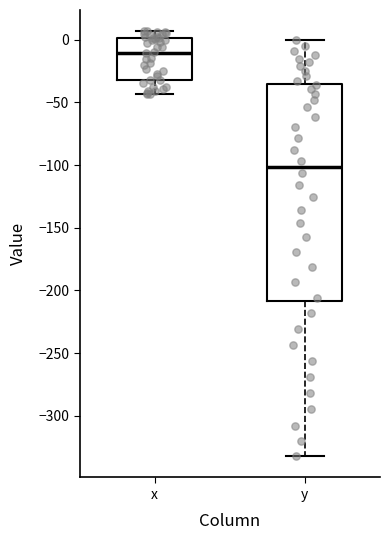

Which box is the tallest, from its lower edge to its upper edge?

y